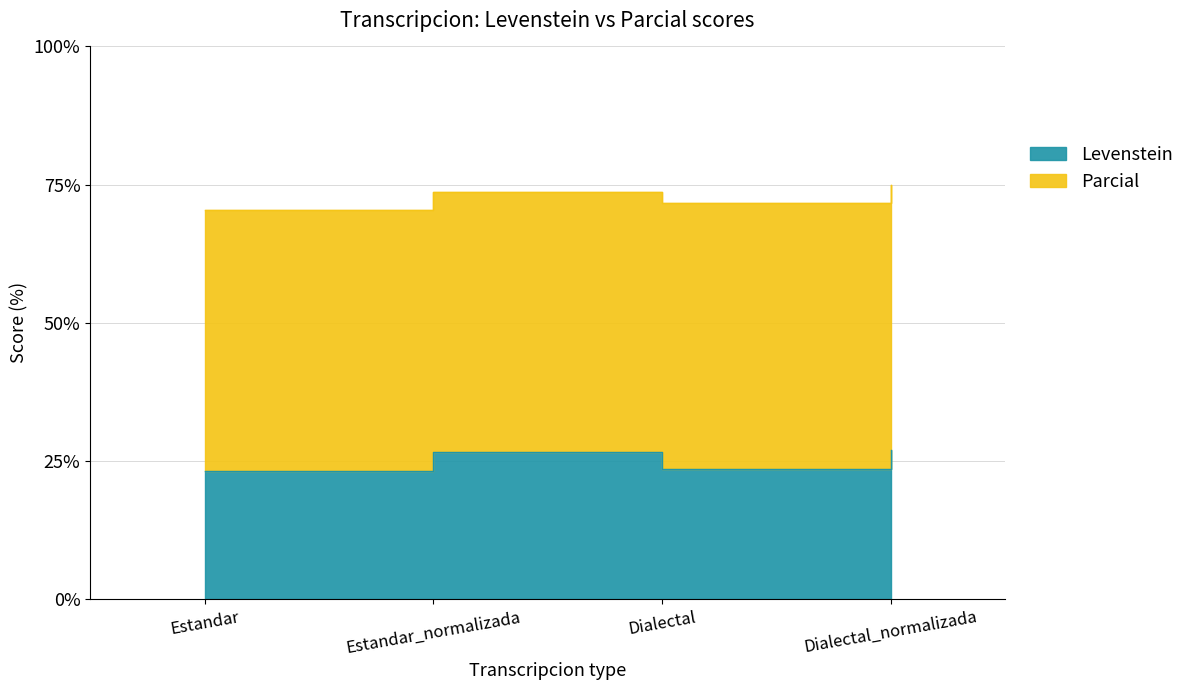

How many values exceed 26?

2